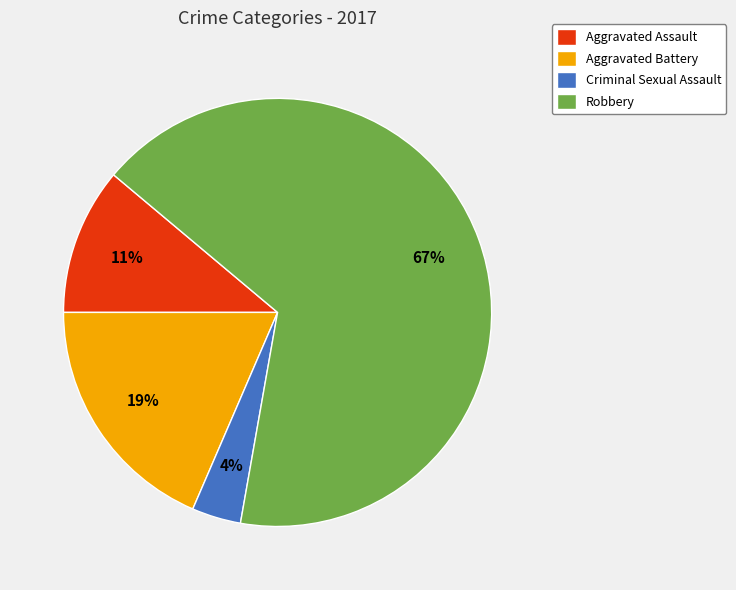

To the nearest percent, what portion does Criminal Sexual Assault represent?

4%